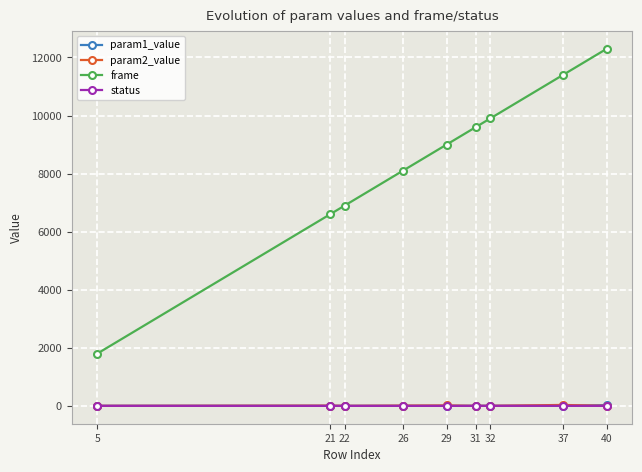

Count the number of data series in this chart.

4